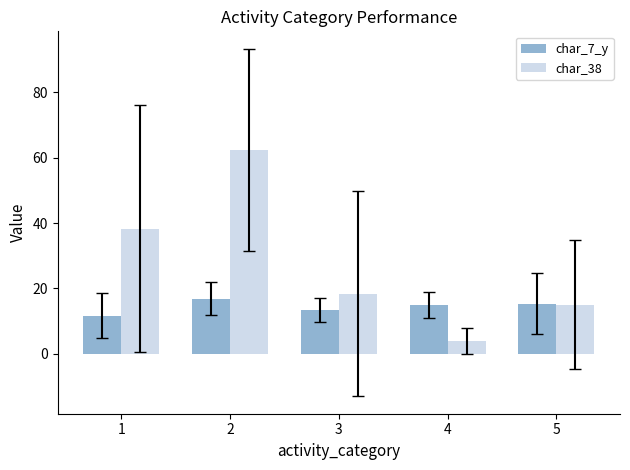

The char_7_y series shows 15.0 at 4. True or false?

True